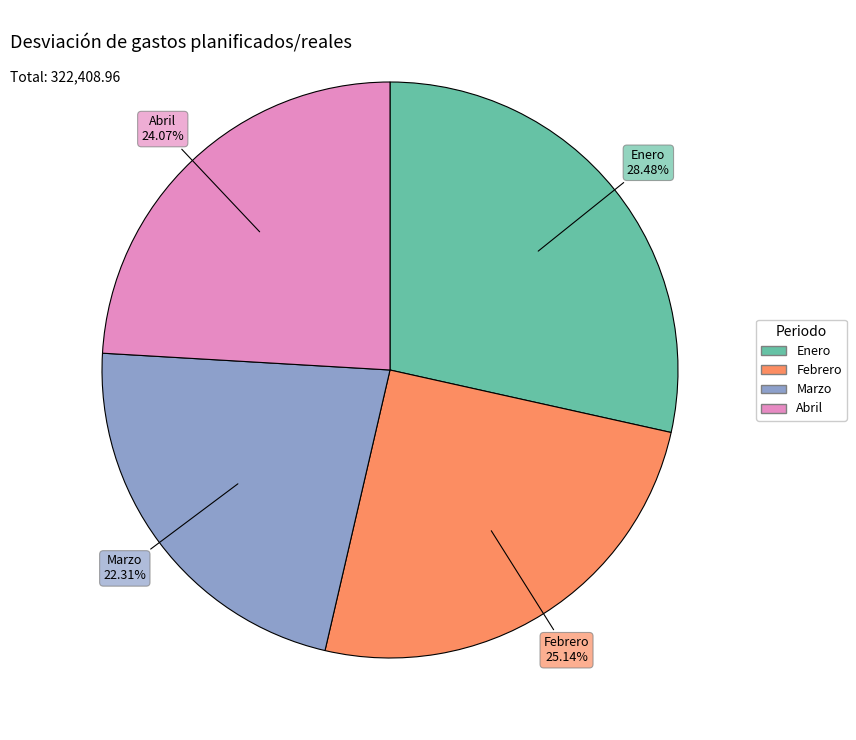

To the nearest percent, what percentage of the pie is Marzo?

22%